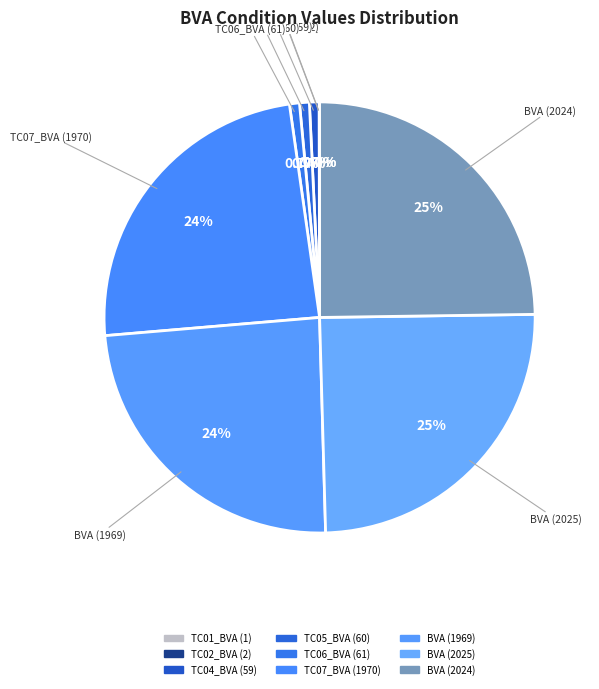

Which has a higher value, TC06_BVA (61) or TC02_BVA (2)?

TC06_BVA (61)